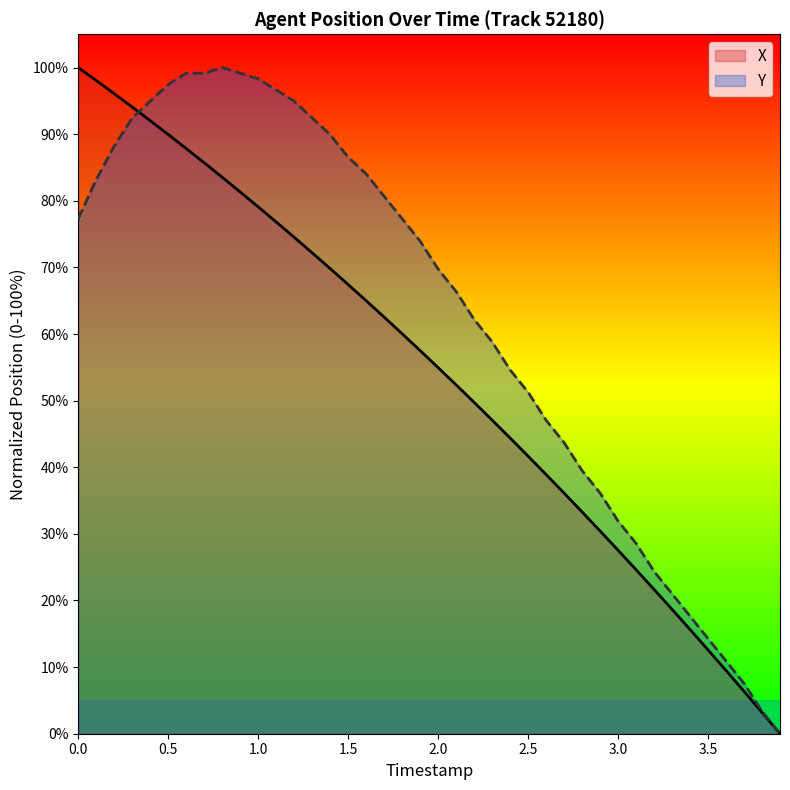

Which series has the widest spread of values?

X